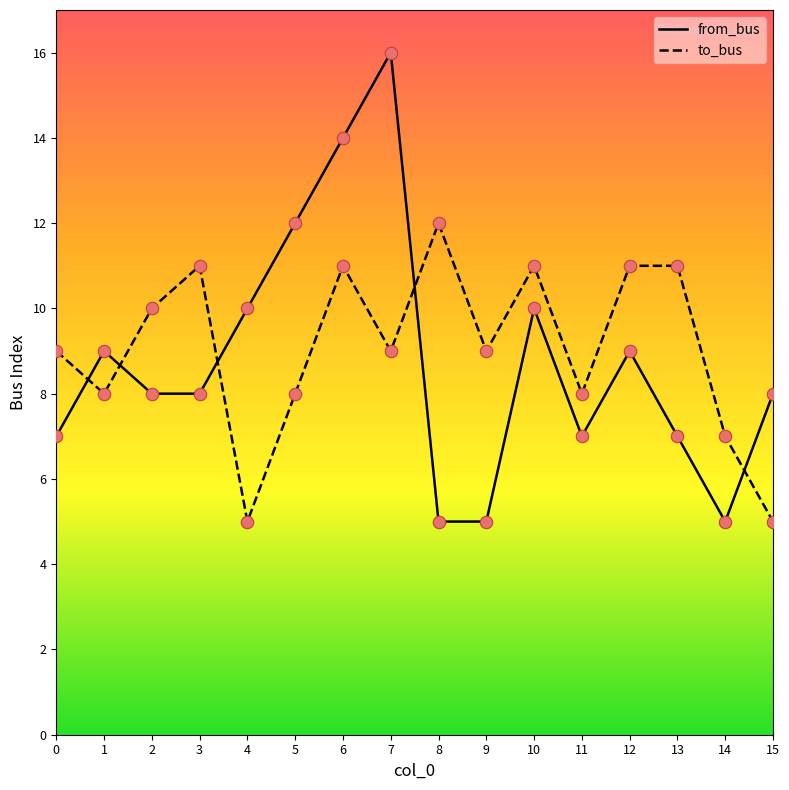

What is the total value across all series at 0?

16